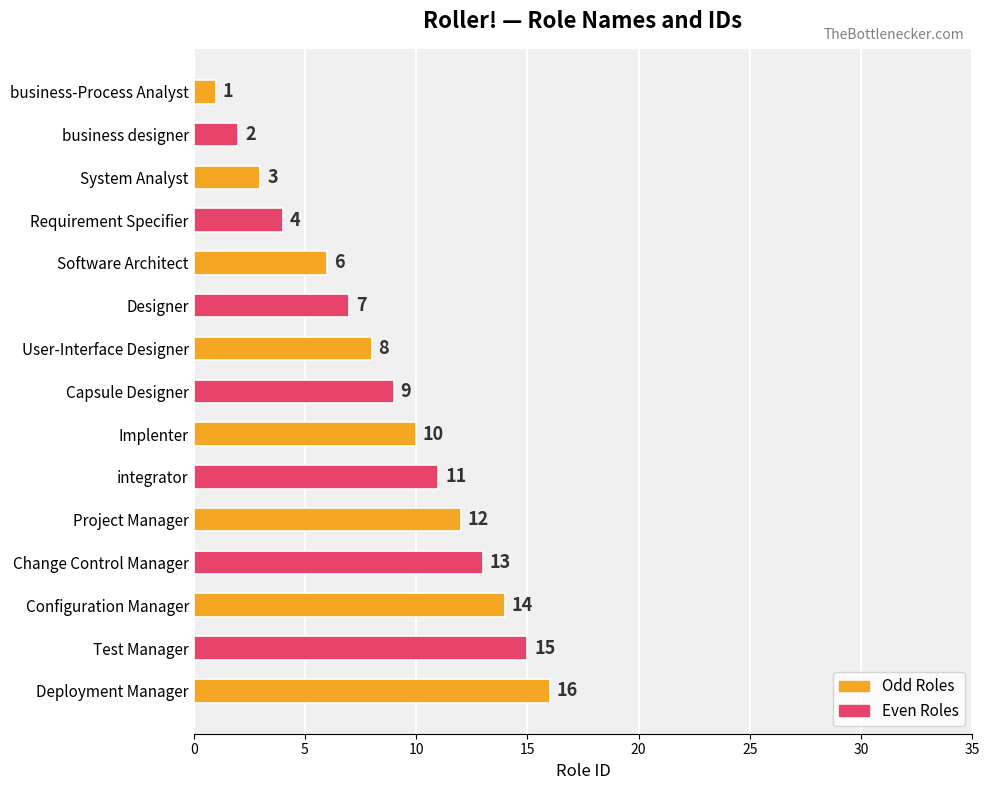

What is the change in value from System Analyst to Implenter?

+7